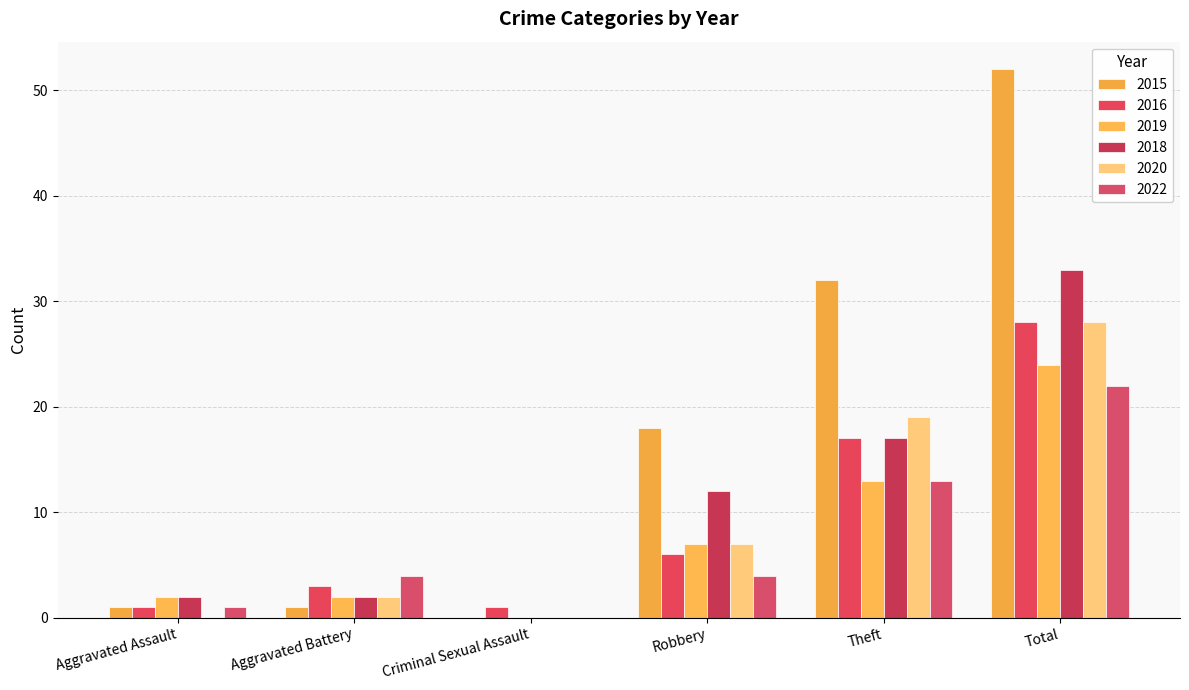

How many values in 2015 are above zero?

5